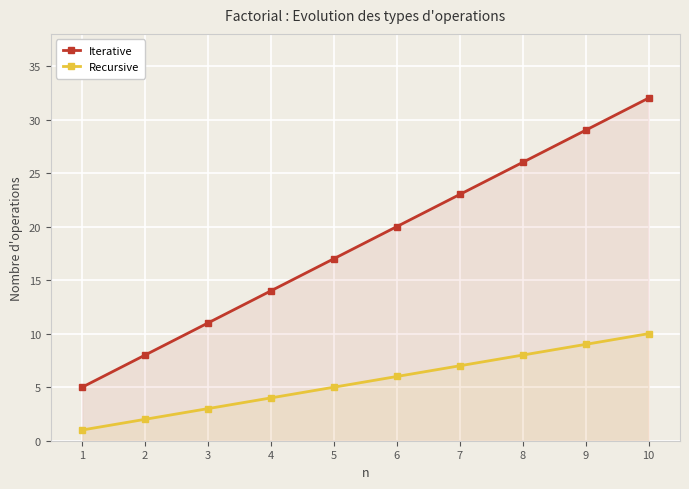

What is the total value across all series at 6?

26